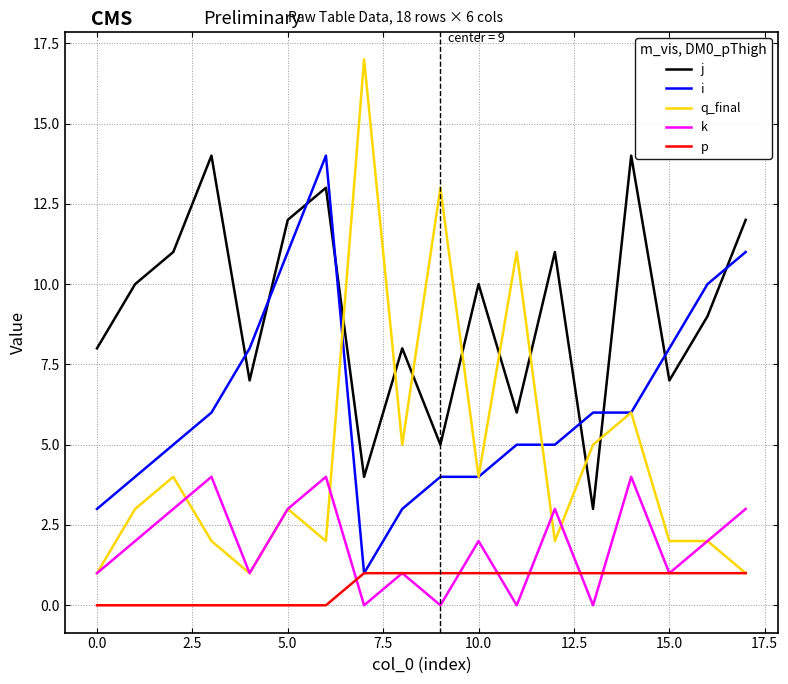

What is the maximum value for q_final?

17